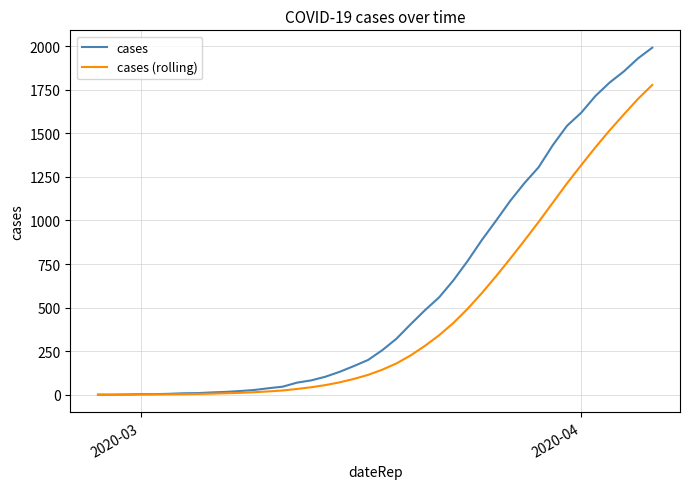

What is the difference between the maximum and minimum values in the cases (rolling) series?

1776.4